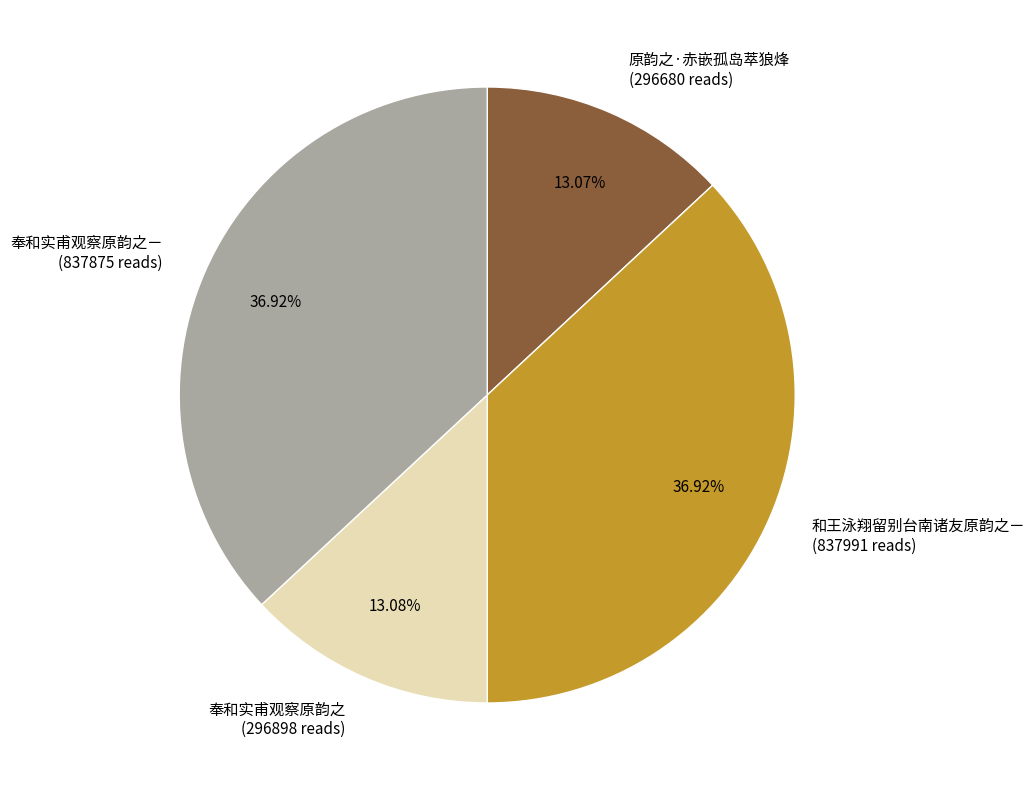

Is the sum of 原韵之·赤嵌孤岛萃狼烽 and 奉和实甫观察原韵之 greater than half?

No